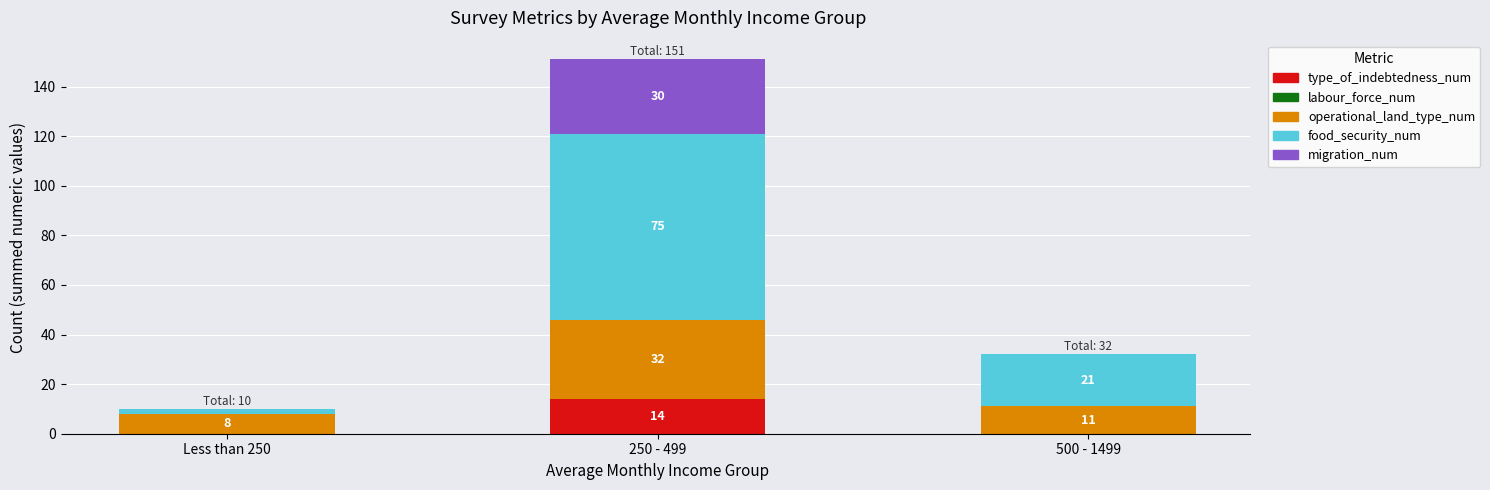

The value of type_of_indebtedness_num at 500 - 1499 is 0. True or false?

True